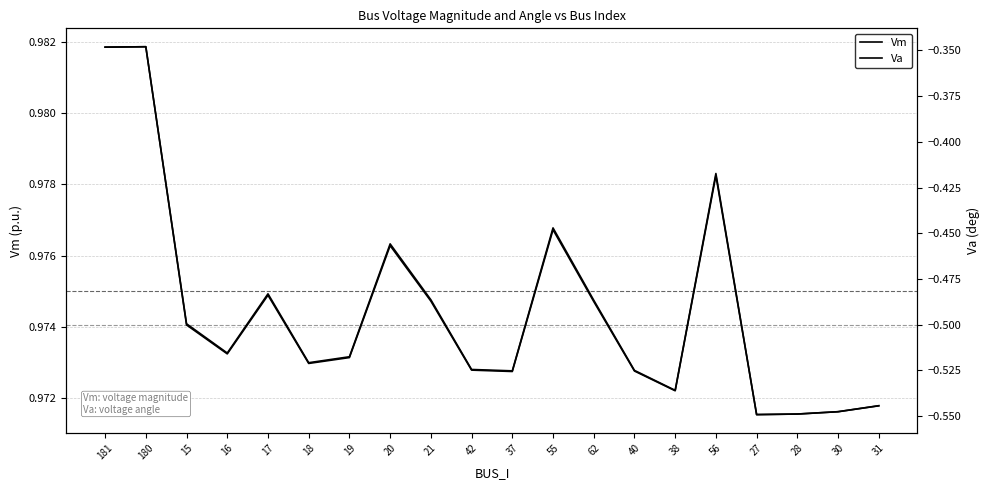

True or false: Va and Vm cross at least once.

False